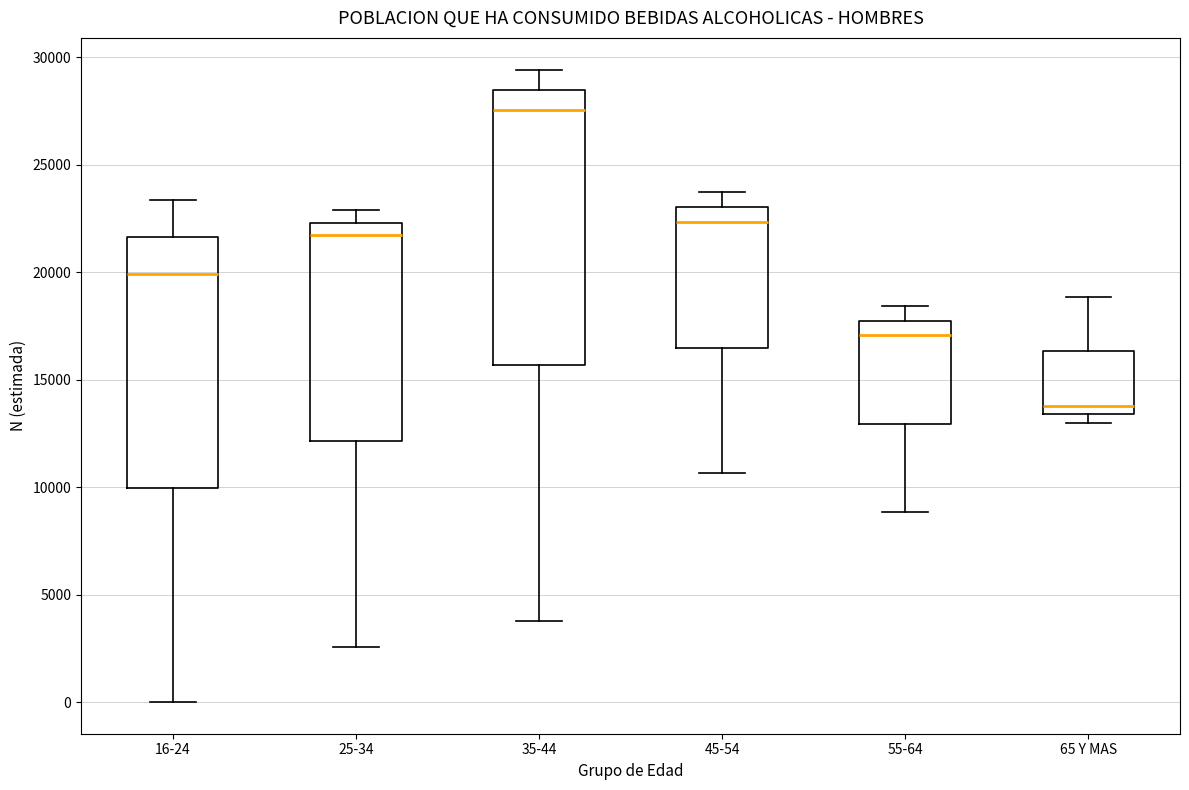

Reading left to right, read every box against the y-axis: the position of its median line, the range the box covers, and the ends of its whiskers. The values are not printed on the chart, so give them approximately, as read against the axis.

16-24: median 20000, box 10000 to 21500, whiskers 0 to 23500
25-34: median 21500, box 12000 to 22500, whiskers 2500 to 23000
35-44: median 27500, box 15500 to 28500, whiskers 4000 to 29500
45-54: median 22500, box 16500 to 23000, whiskers 10500 to 23500
55-64: median 17000, box 13000 to 17500, whiskers 9000 to 18500
65 Y MAS: median 14000, box 13500 to 16500, whiskers 13000 to 19000